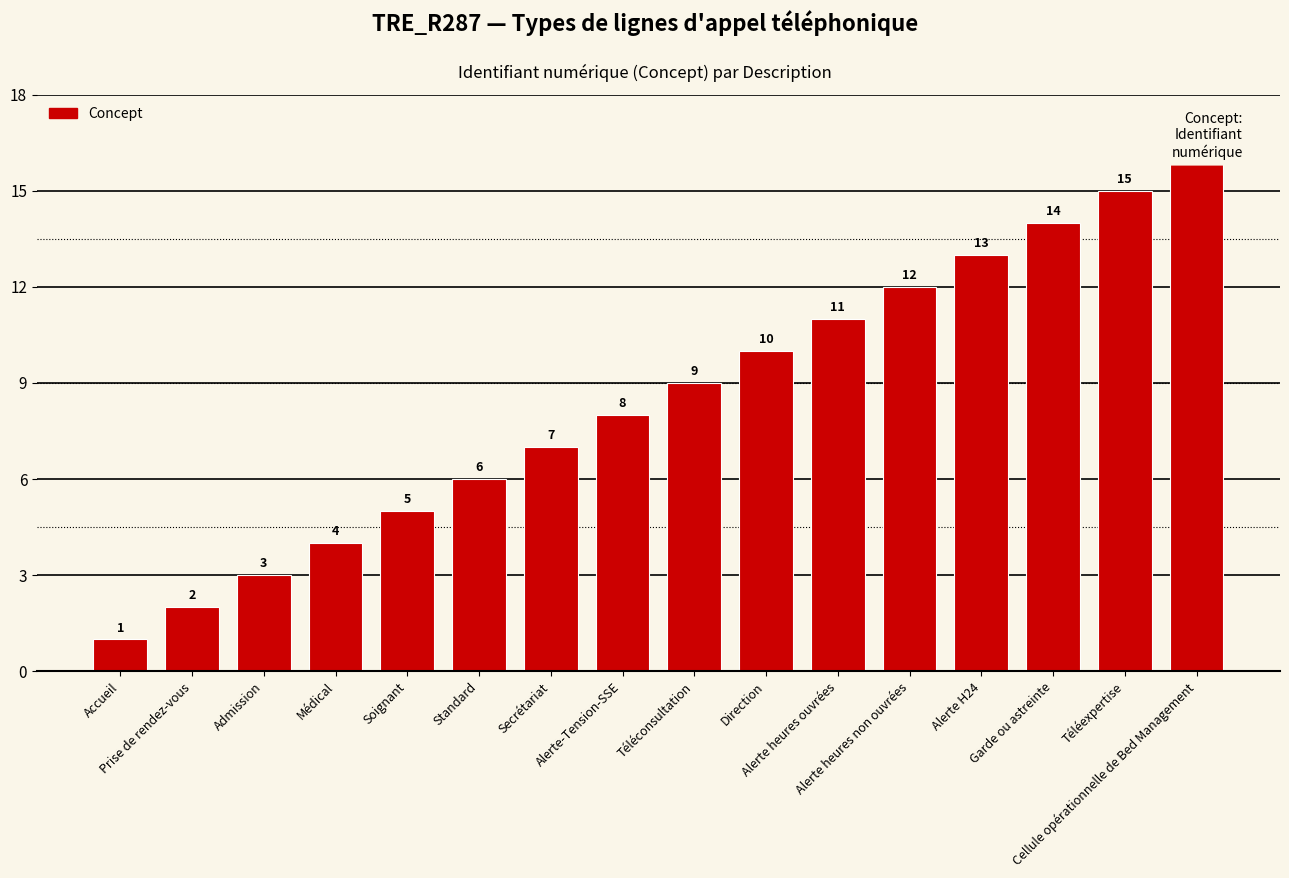

At which category does the chart reach its peak across all series?

Cellule opérationnelle de Bed Management